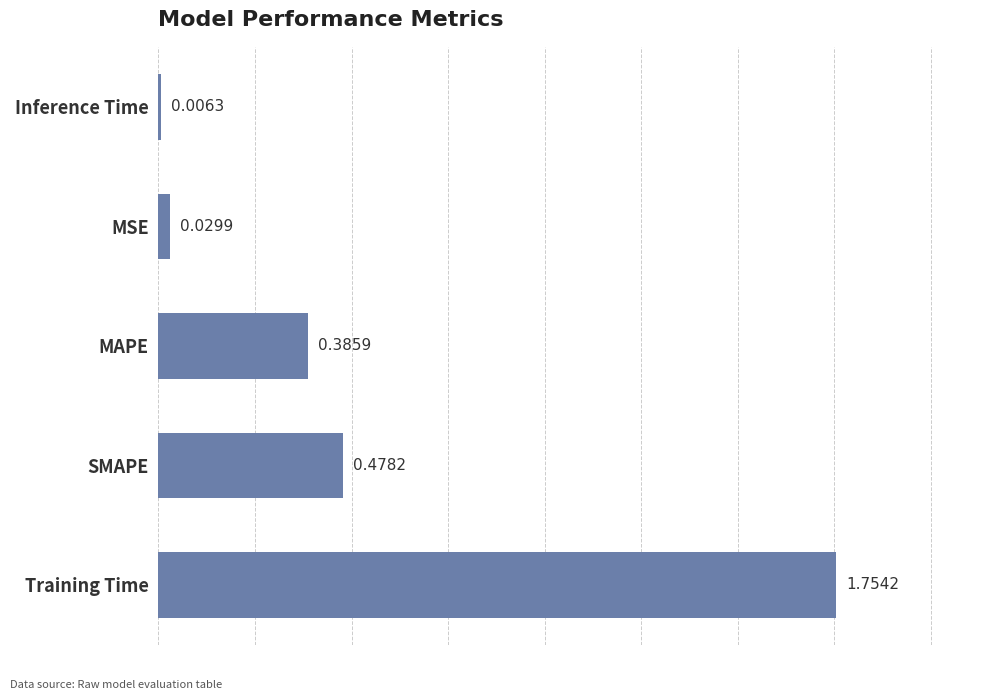

What is the sum of all values?

2.7